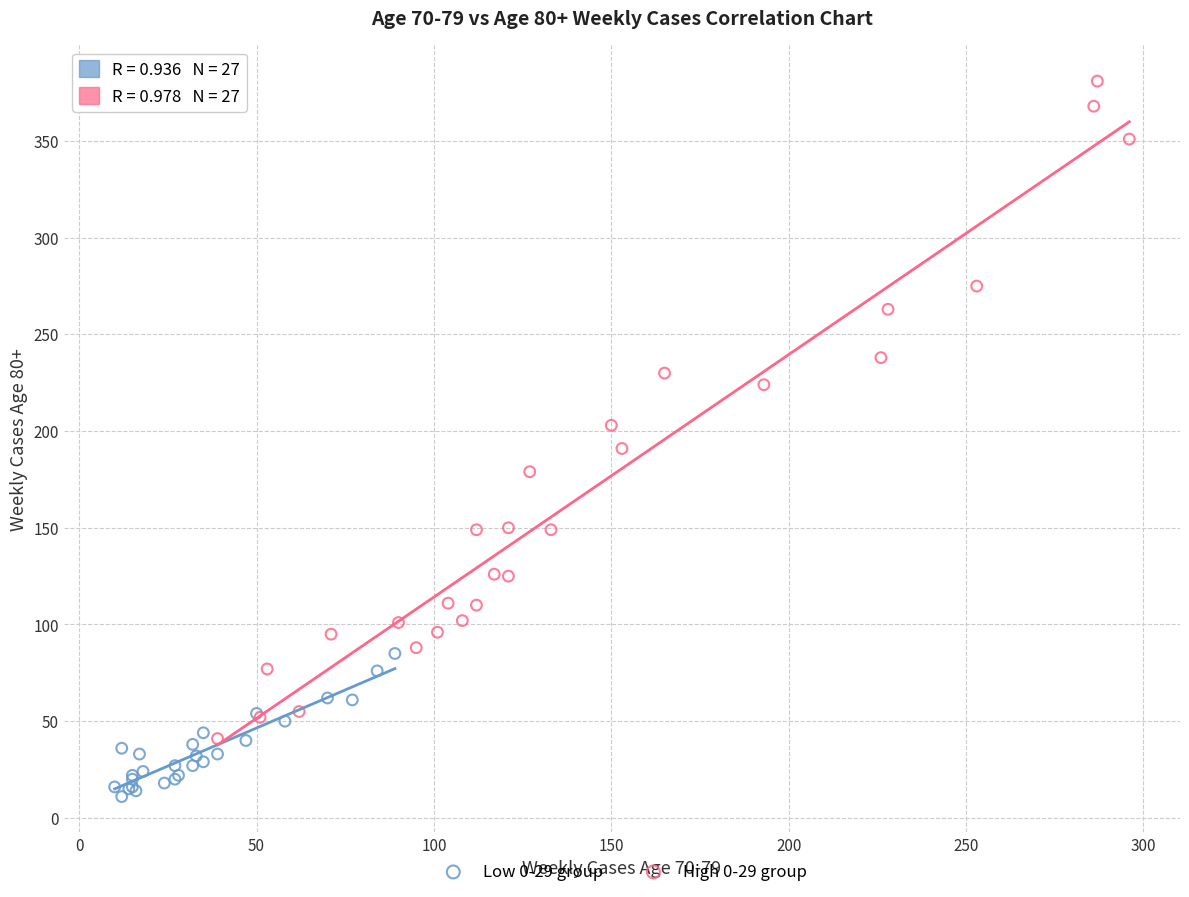

Which series contains the highest Y value?

High 0-29 group